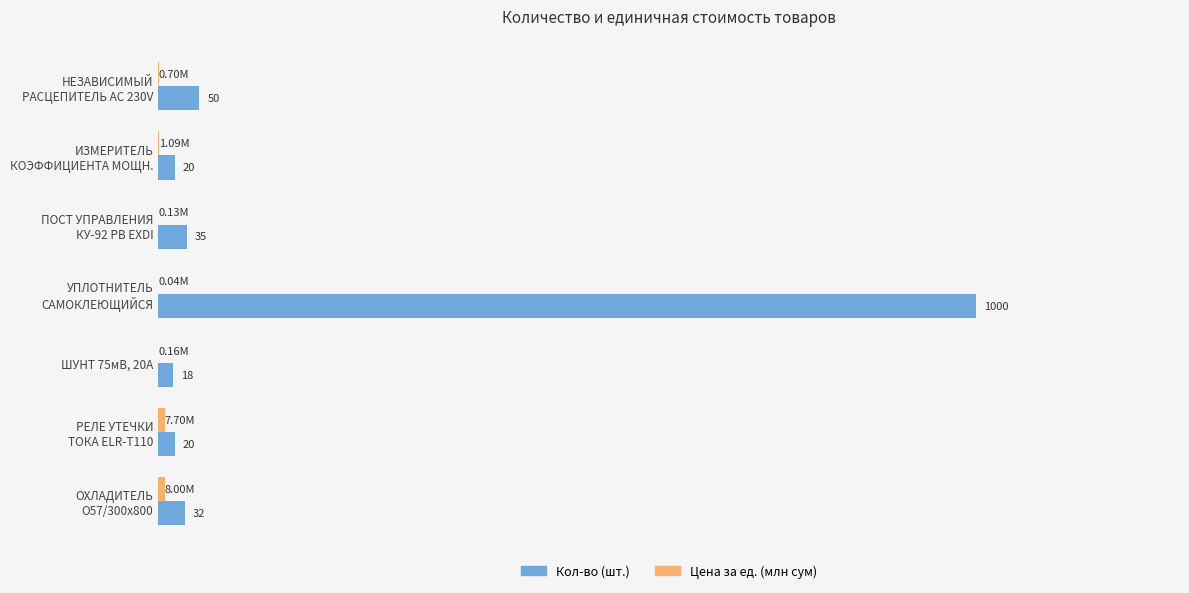

Which series has the largest total across all categories?

Кол-во (шт.)